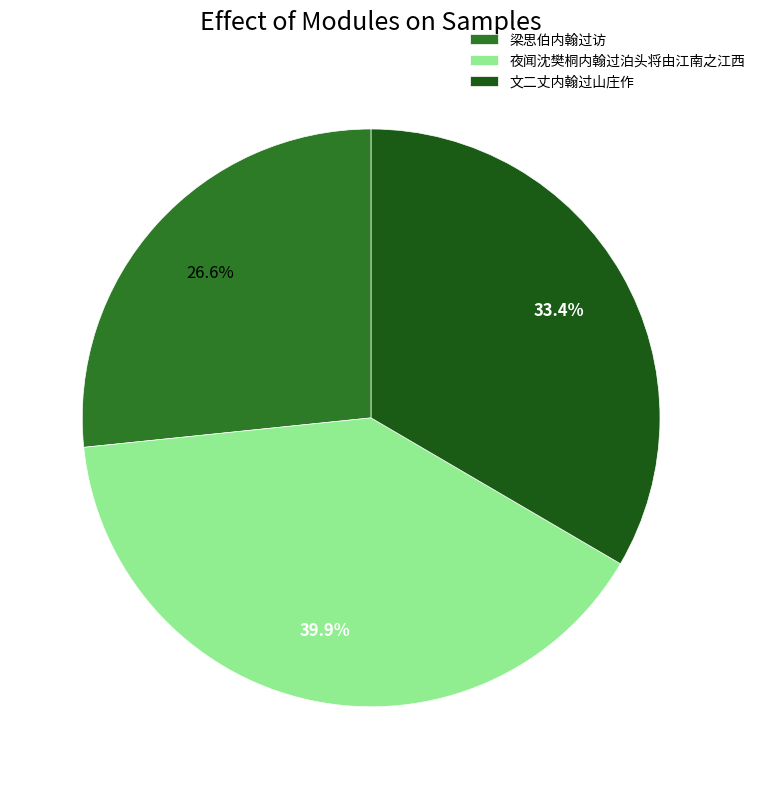

Combined, do 梁思伯内翰过访 and 文二丈内翰过山庄作 account for over 50%?

Yes